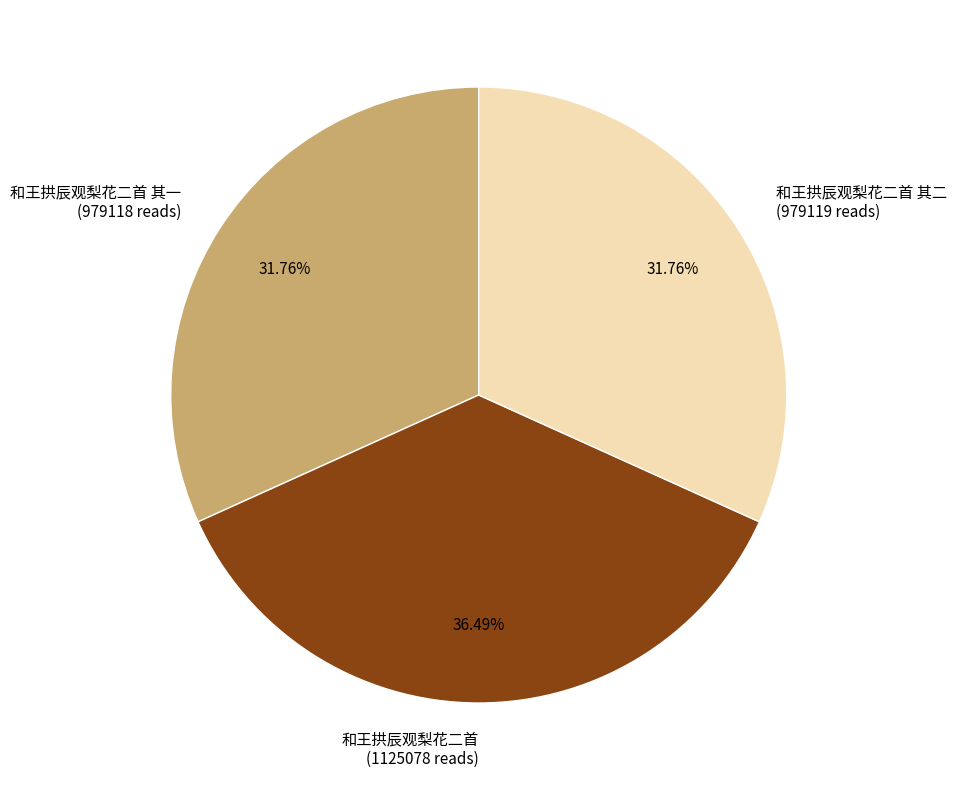

Approximately how many times larger is the value at 和王拱辰观梨花二首 (1125078 reads) compared to 和王拱辰观梨花二首 其二 (979119 reads)?

1.1